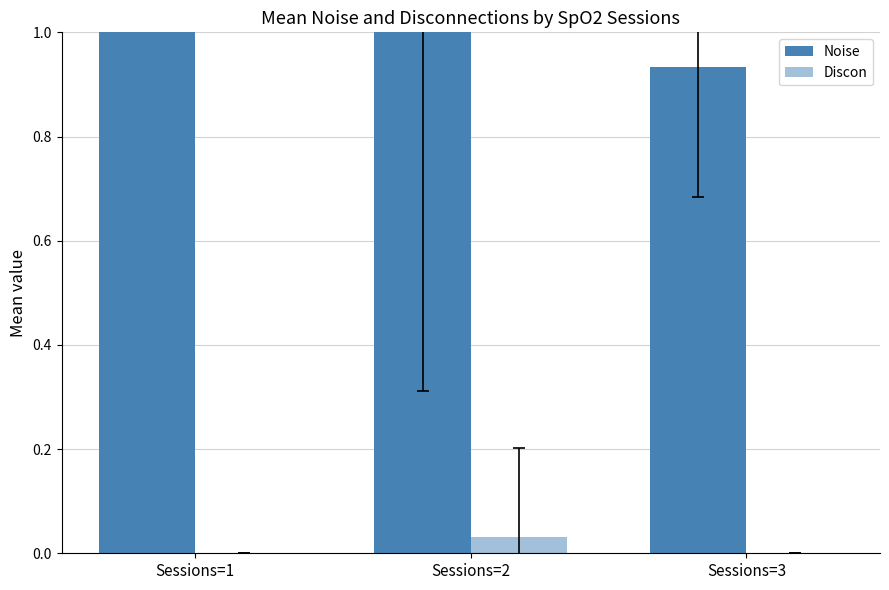

What is the value of the Noise bar at the 1st from the left?

1.8